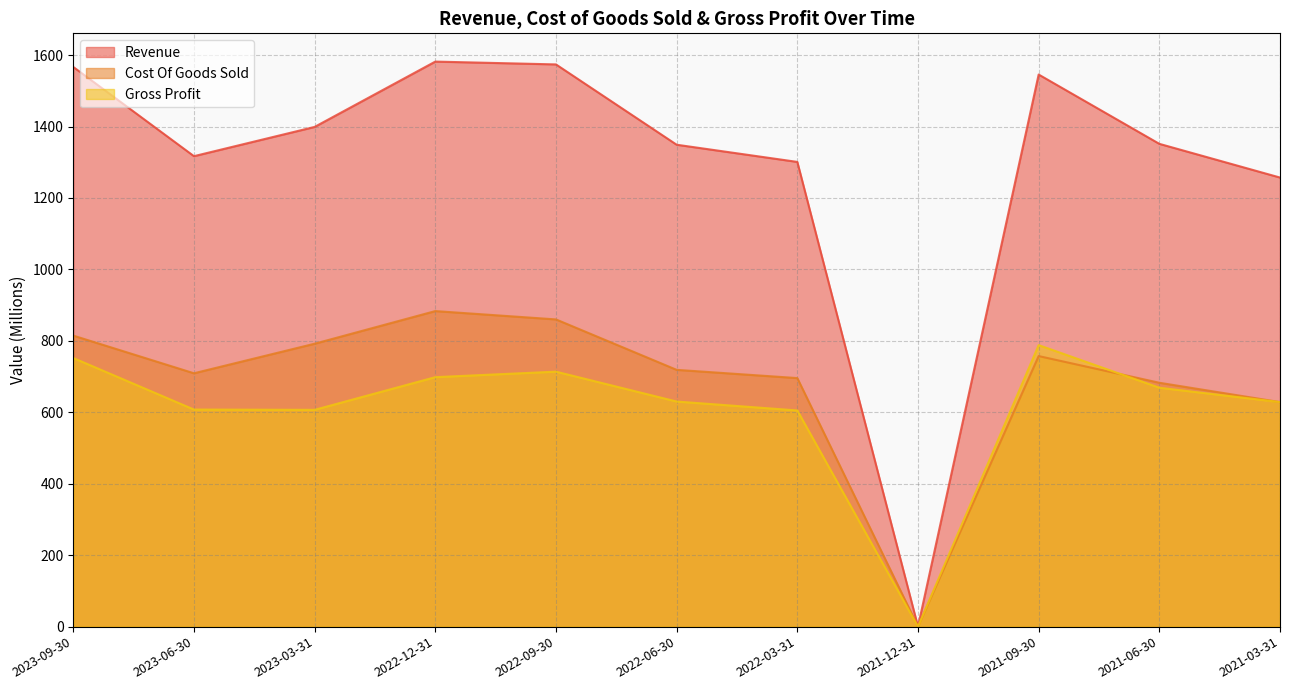

List the series in order of their peak value, lowest first.

Gross Profit, Cost Of Goods Sold, Revenue